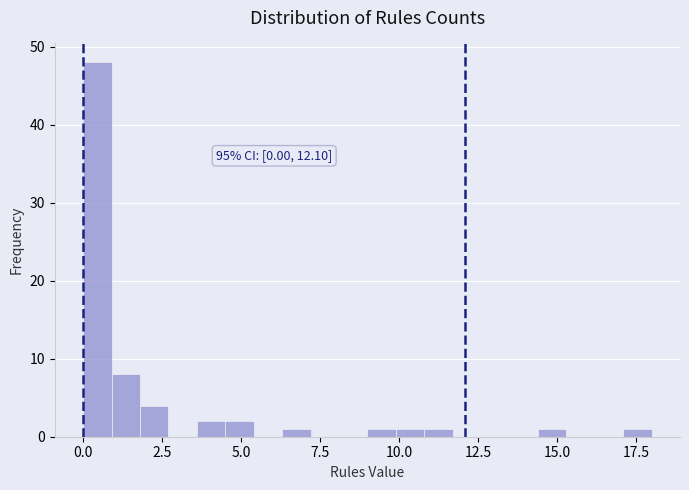

Around what value on the x-axis is the tallest bar? Give the approximate position of its centre, as read against the axis.

0.5